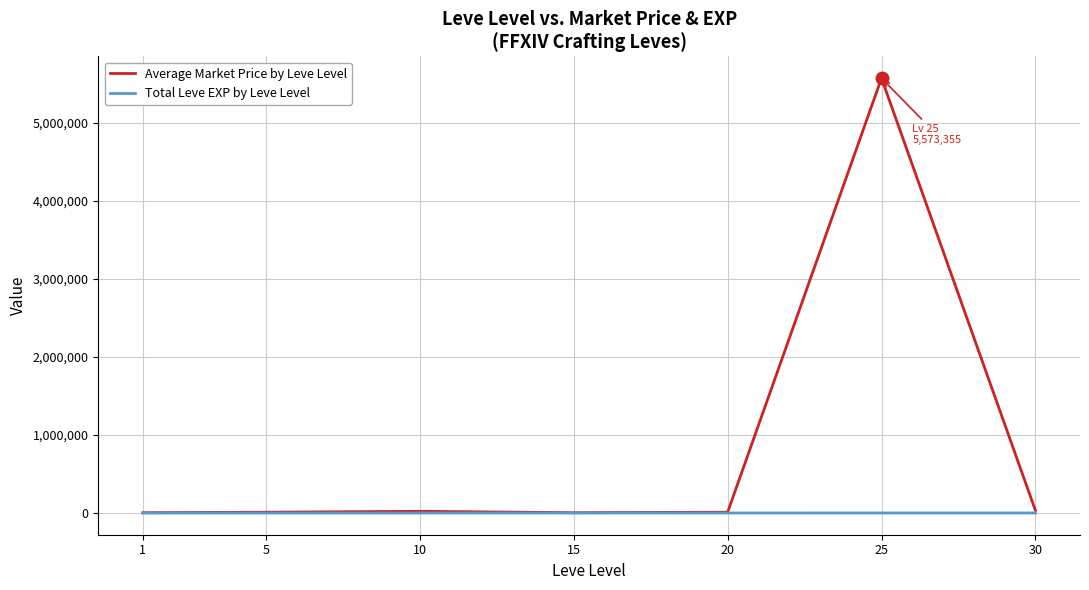

At which label does Average Market Price by Leve Level first exceed 10000?

5